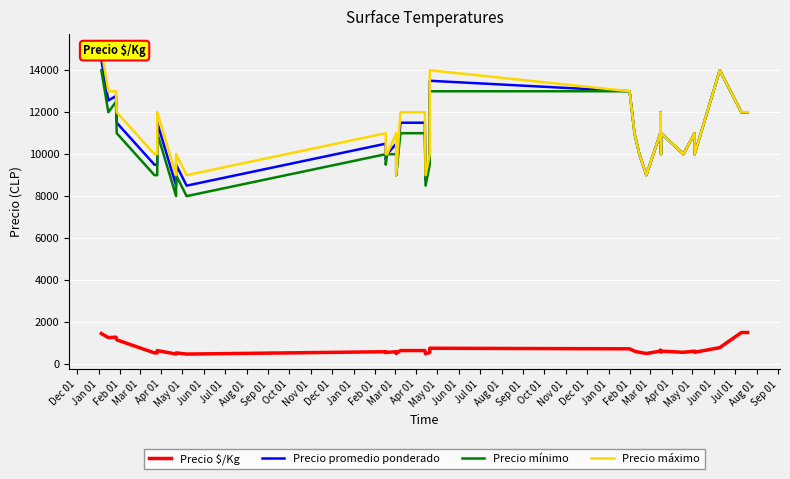

Count the Precio máximo values in the range 10000 to 12000.

28